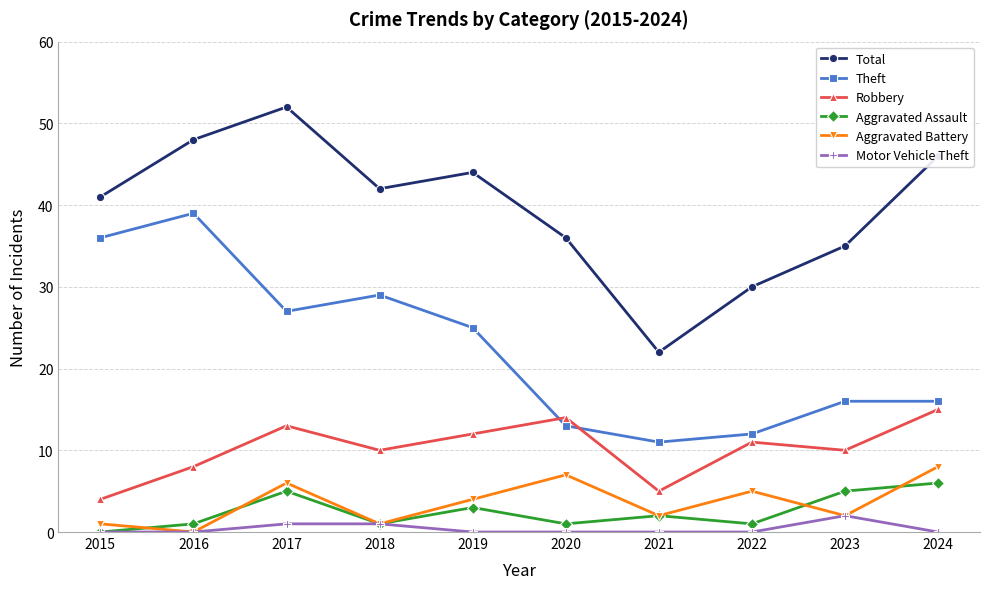

The Robbery series shows 15 at 2022. True or false?

False